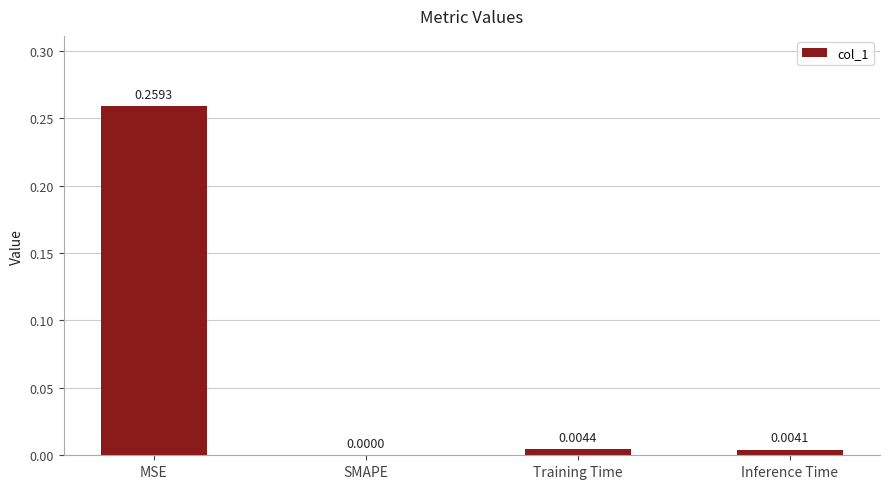

Which category has the highest value across all series?

MSE